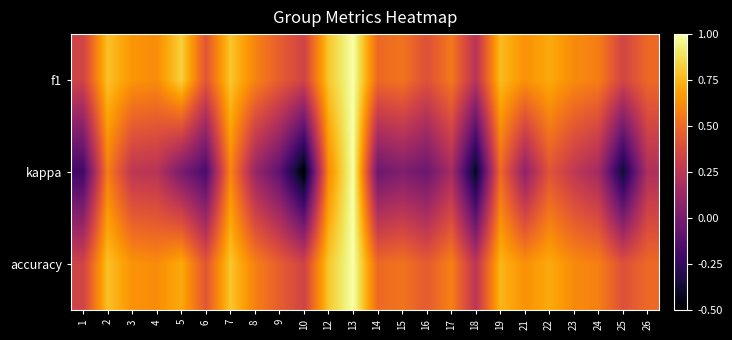

What is the maximum value shown in the chart?

1.0